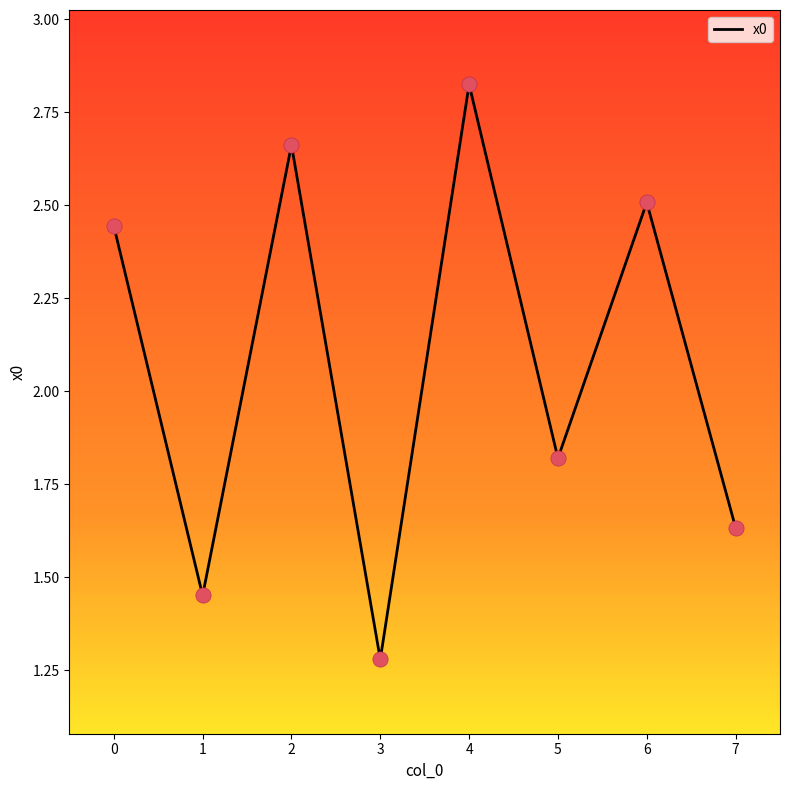

What is the change in value from 0 to 4?

+0.4